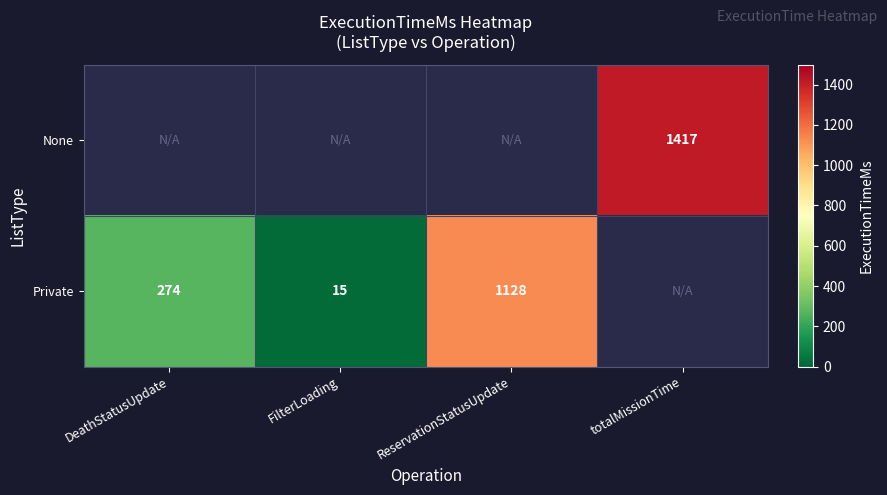

What is the difference between the Private values at FilterLoading and ReservationStatusUpdate?

1113